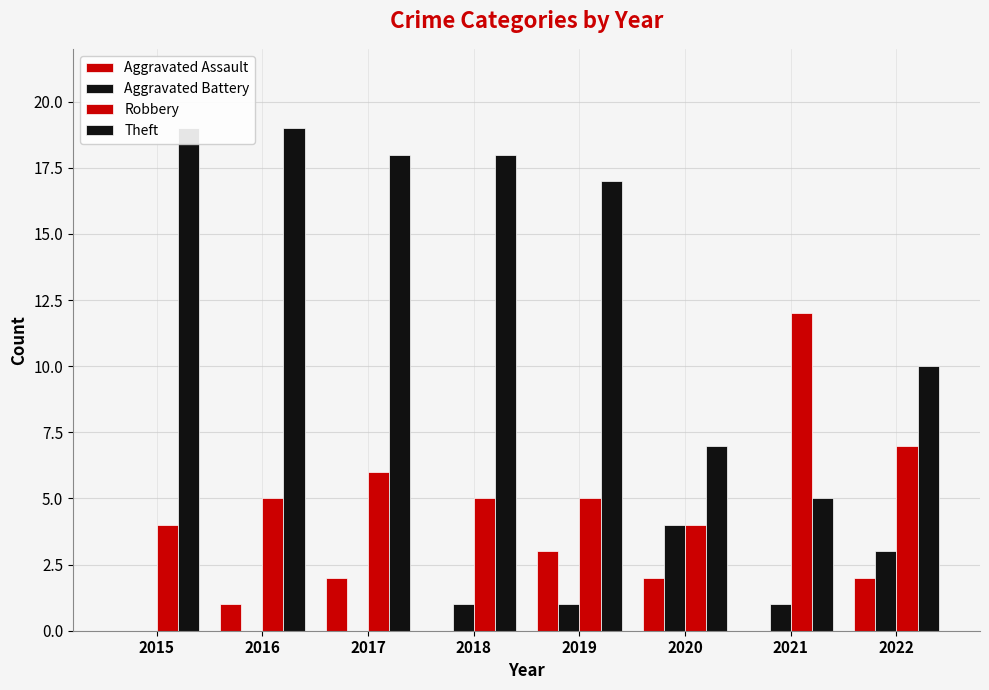

What is the sum of the Theft values at 2017 and 2022?

28